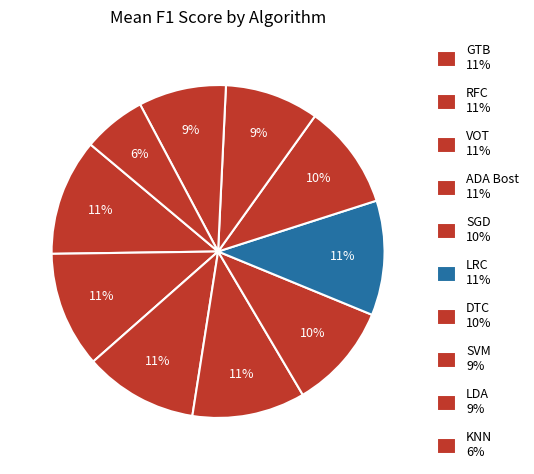

To the nearest percent, what is the combined percentage of RFC and KNN?

17%